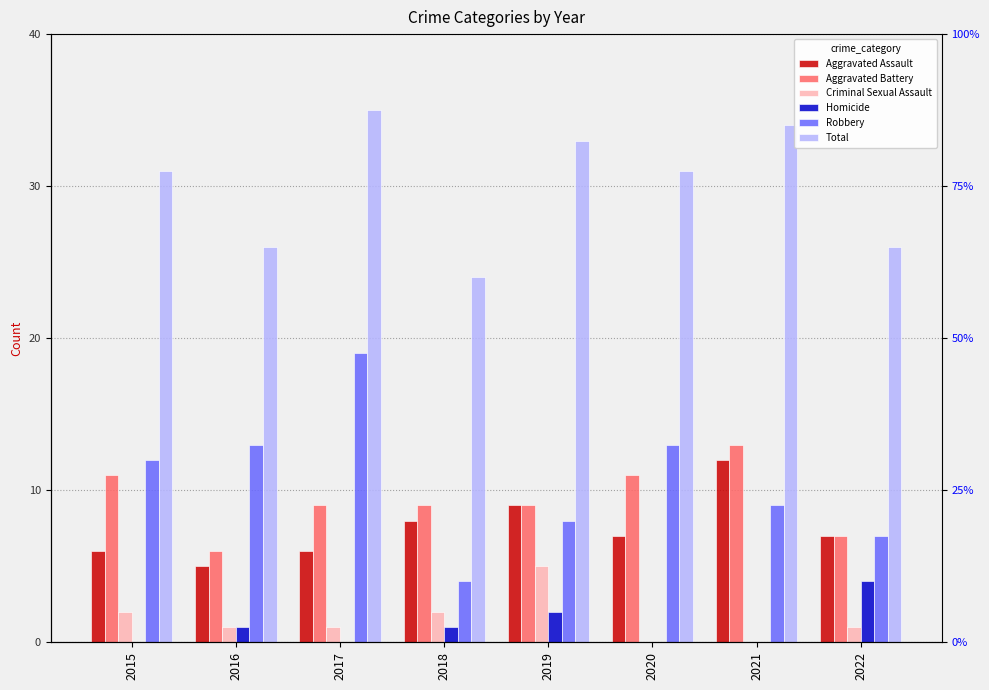

At how many categories does at least one series exceed 8?

8